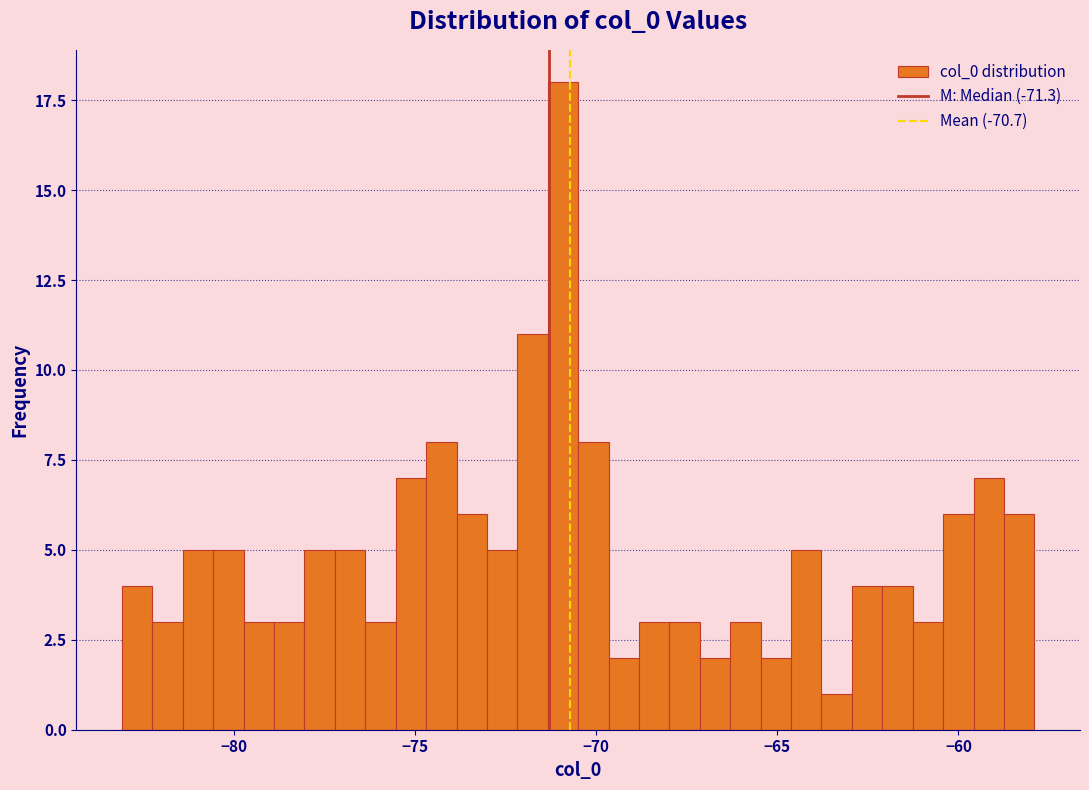

Read against the x-axis, roughly where is the centre of the tallest bar?

-71.0